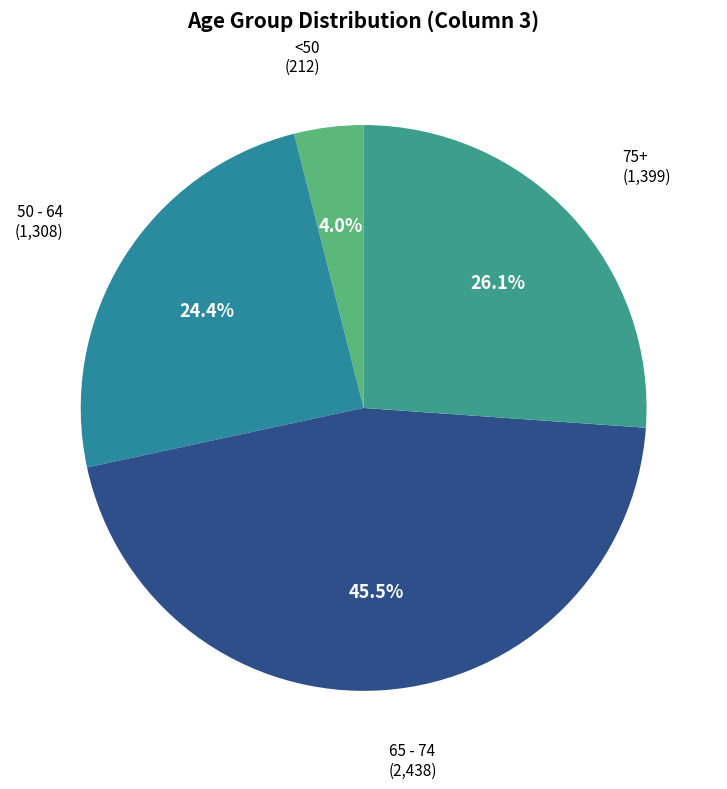

To the nearest percent, what is the difference between the largest and smallest slice percentages?

42%